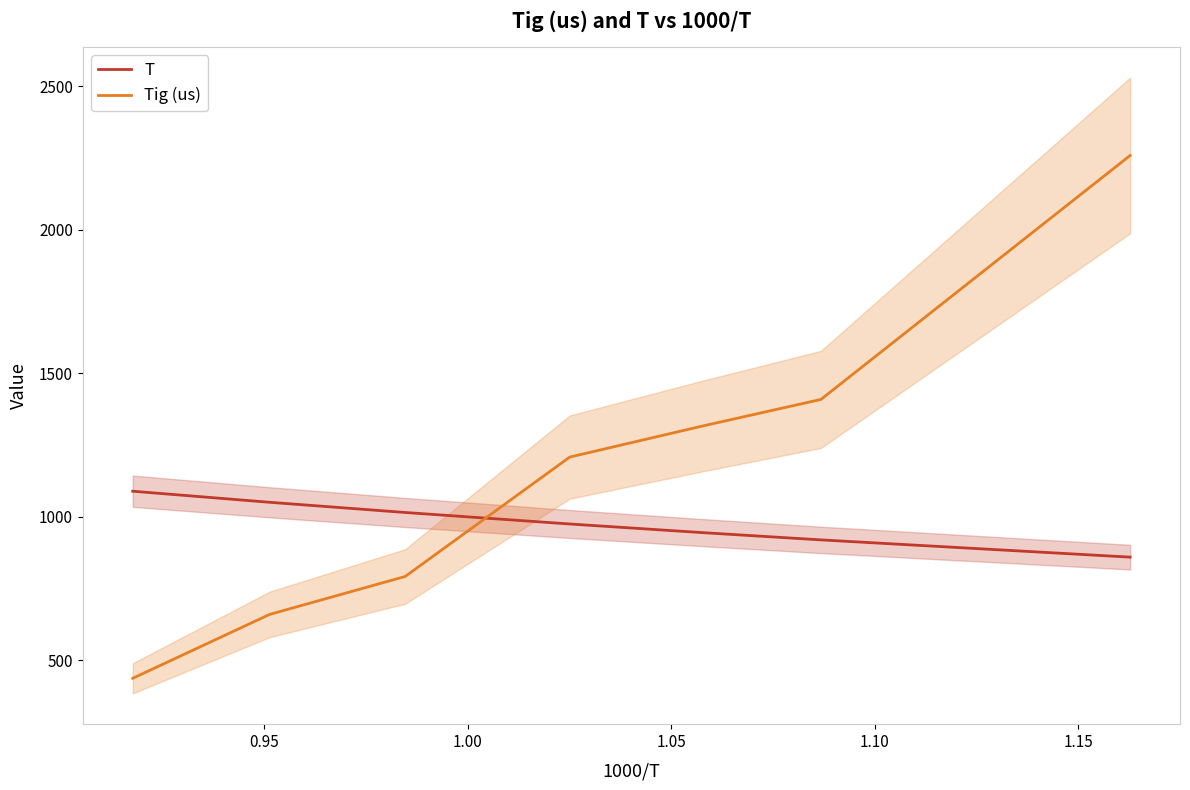

How many series are shown in this chart?

2